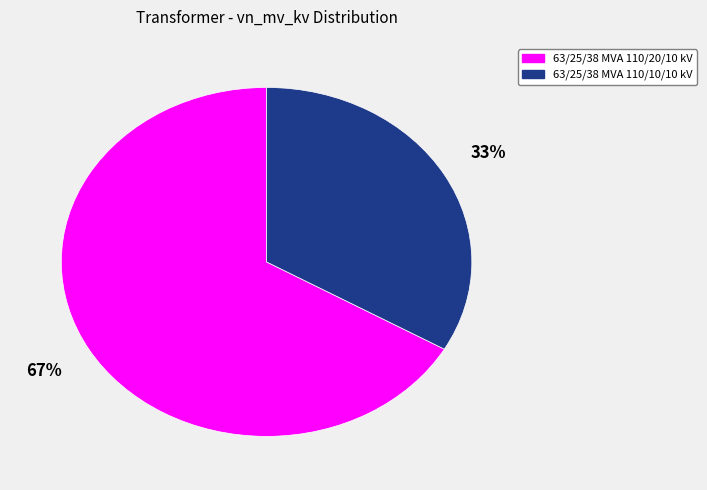

What percentage is the 63/25/38 MVA 110/20/10 kV slice, to the nearest percent?

67%